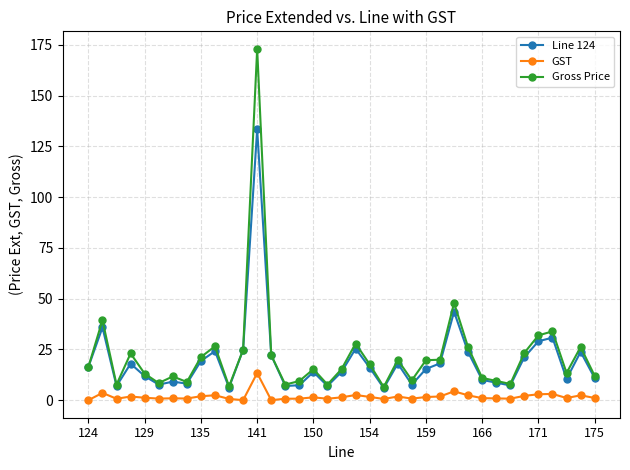

True or false: Gross Price and GST intersect in this chart.

False